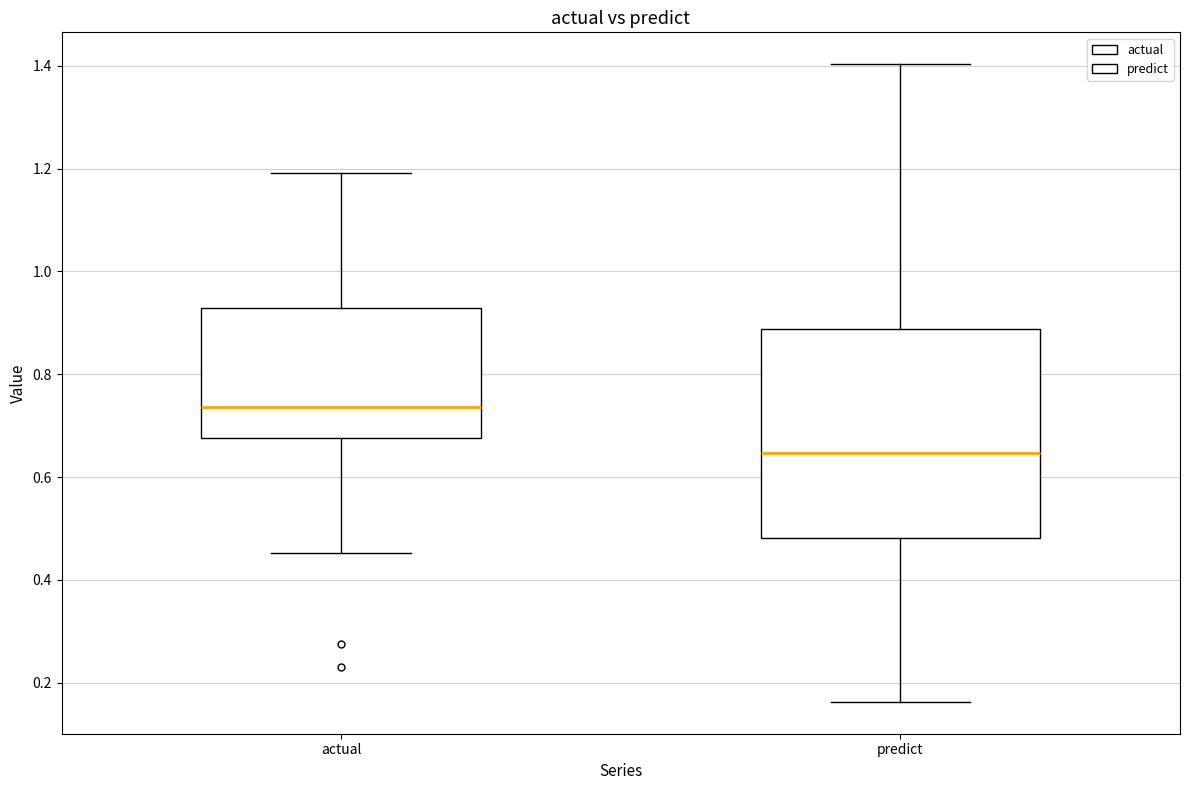

Comparing the boxes themselves (not the whiskers), which one is the tallest?

predict